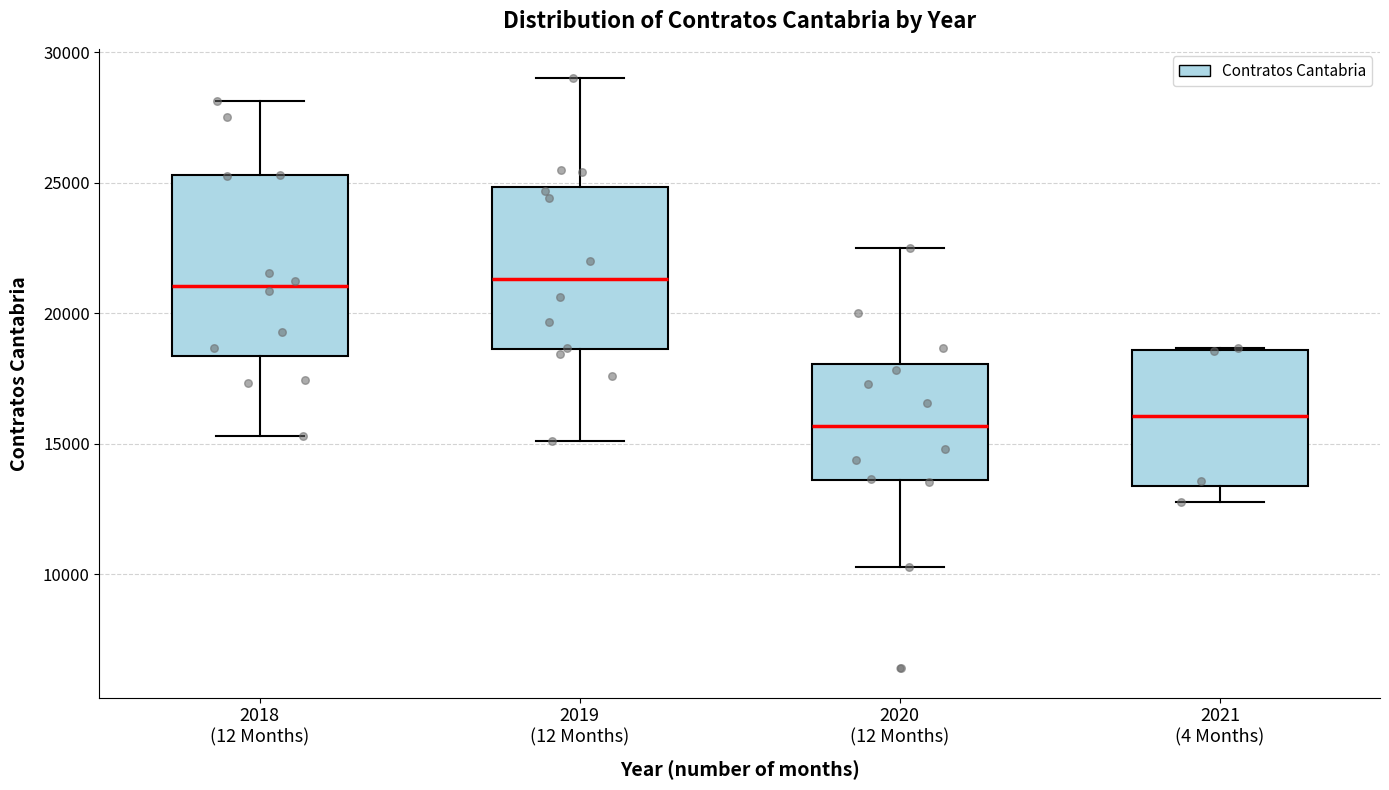

Reading left to right, read every box against the y-axis: the position of its median line, the range the box covers, and the ends of its whiskers. The values are not printed on the chart, so give them approximately, as read against the axis.

2018 (12 Months): median 21000, box 18500 to 25500, whiskers 15500 to 28000
2019 (12 Months): median 21500, box 18500 to 25000, whiskers 15000 to 29000
2020 (12 Months): median 15500, box 13500 to 18000, whiskers 10500 to 22500
2021 (4 Months): median 16000, box 13500 to 18500, whiskers 13000 to 18500